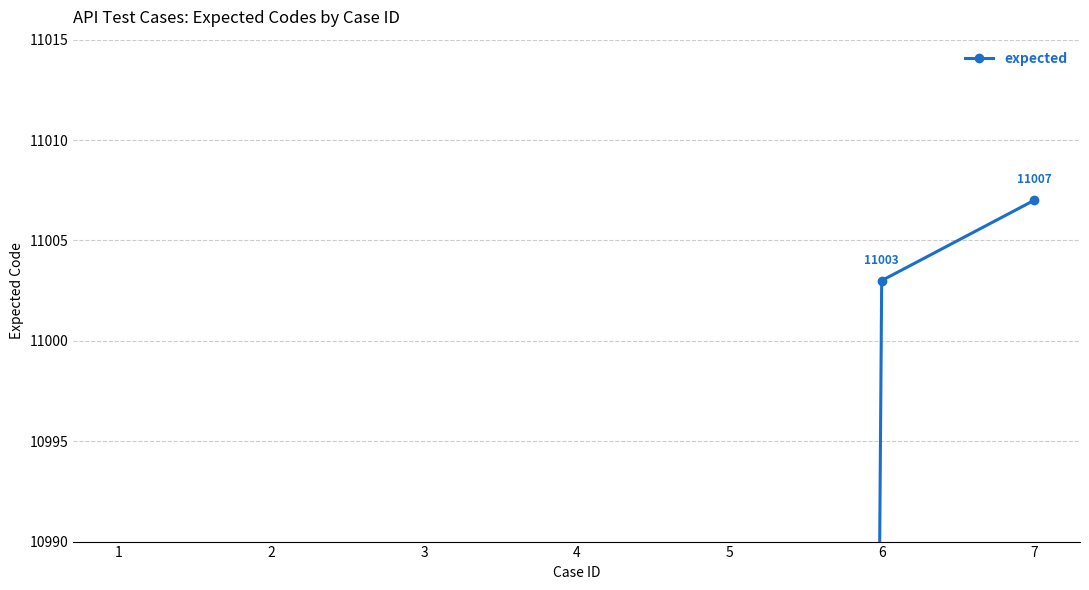

The chart shows a value of 10001 at 4. True or false?

True